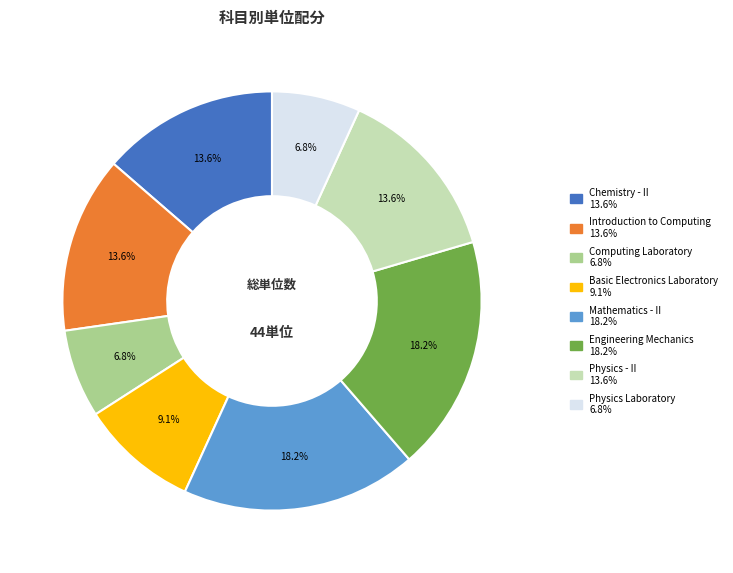

Does Engineering Mechanics represent more than half of the total?

No